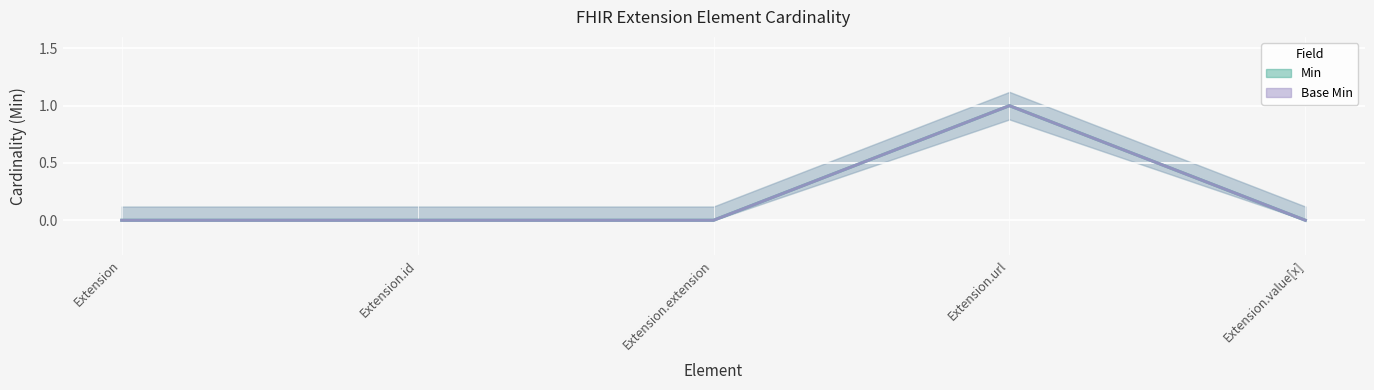

At which label does Base Min reach its minimum?

Extension